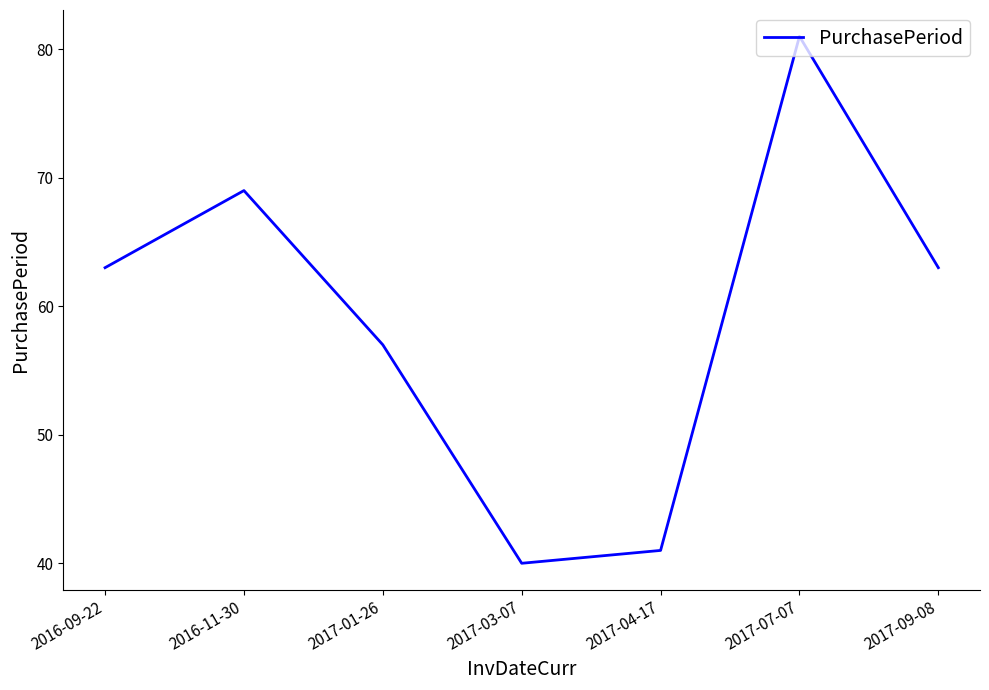

What position from the right is 2017-07-07?

2